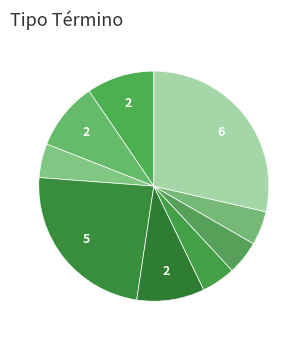

Is there any slice that represents more than half of the pie?

No